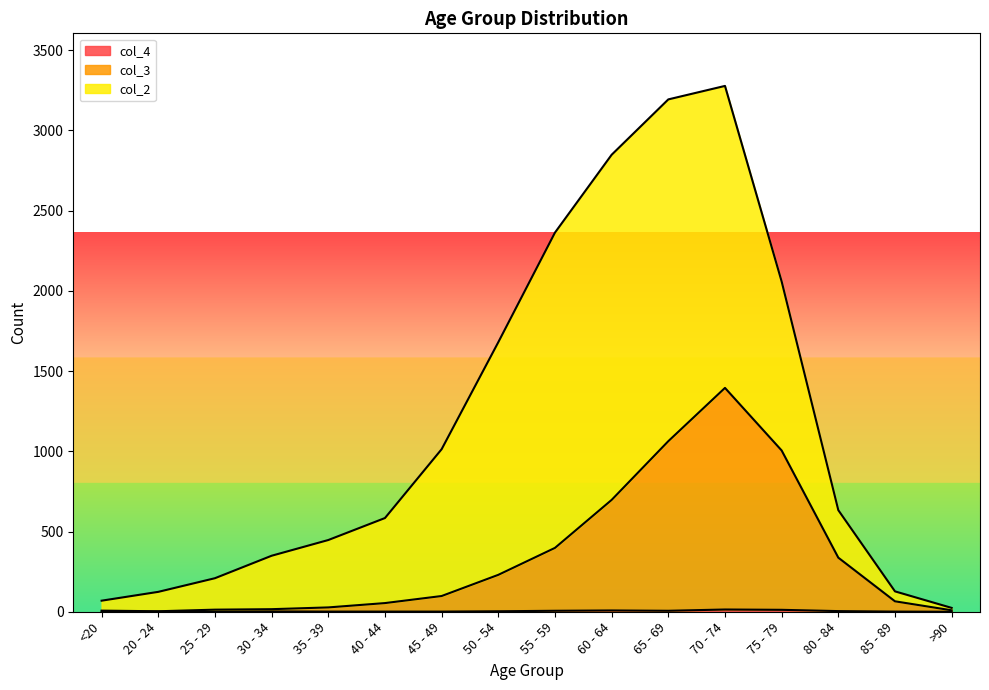

At which category does col_3 reach its first local valley?

20 - 24